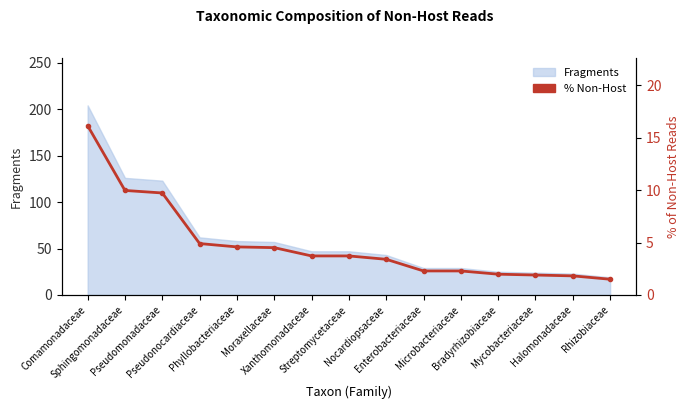

What is the minimum value shown in the chart?

1.5